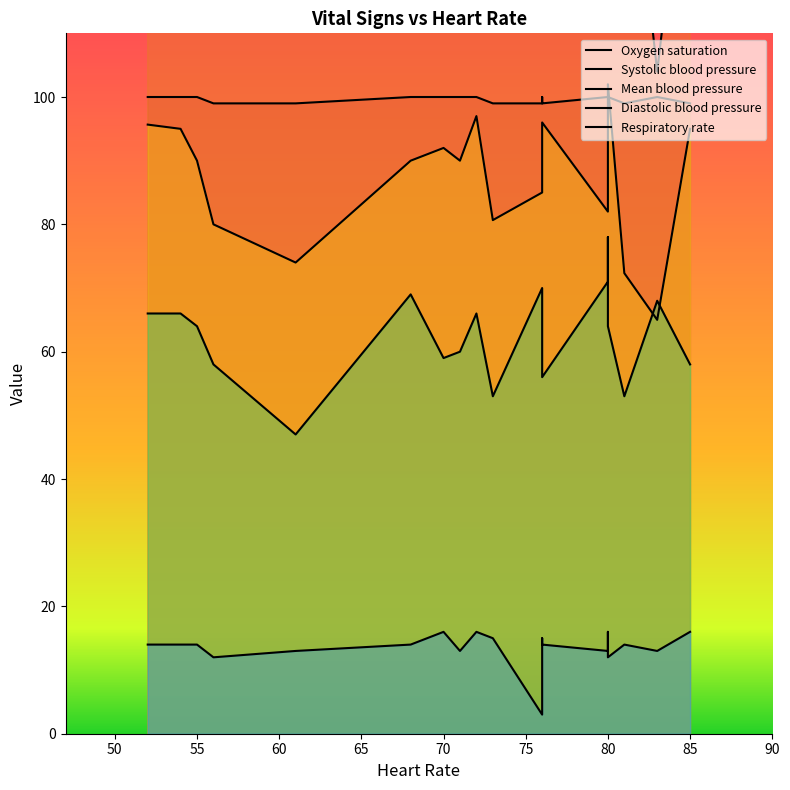

How many lines are shown in the chart?

5